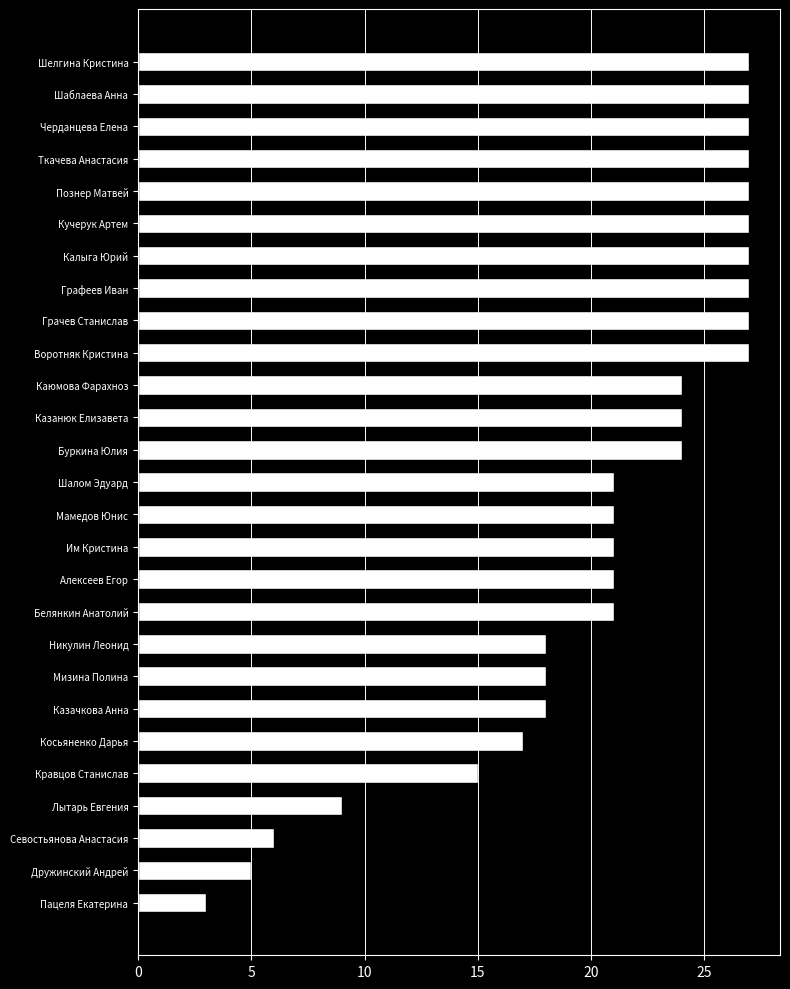

What is the label of the 6th bar from the top?

Кучерук Артем